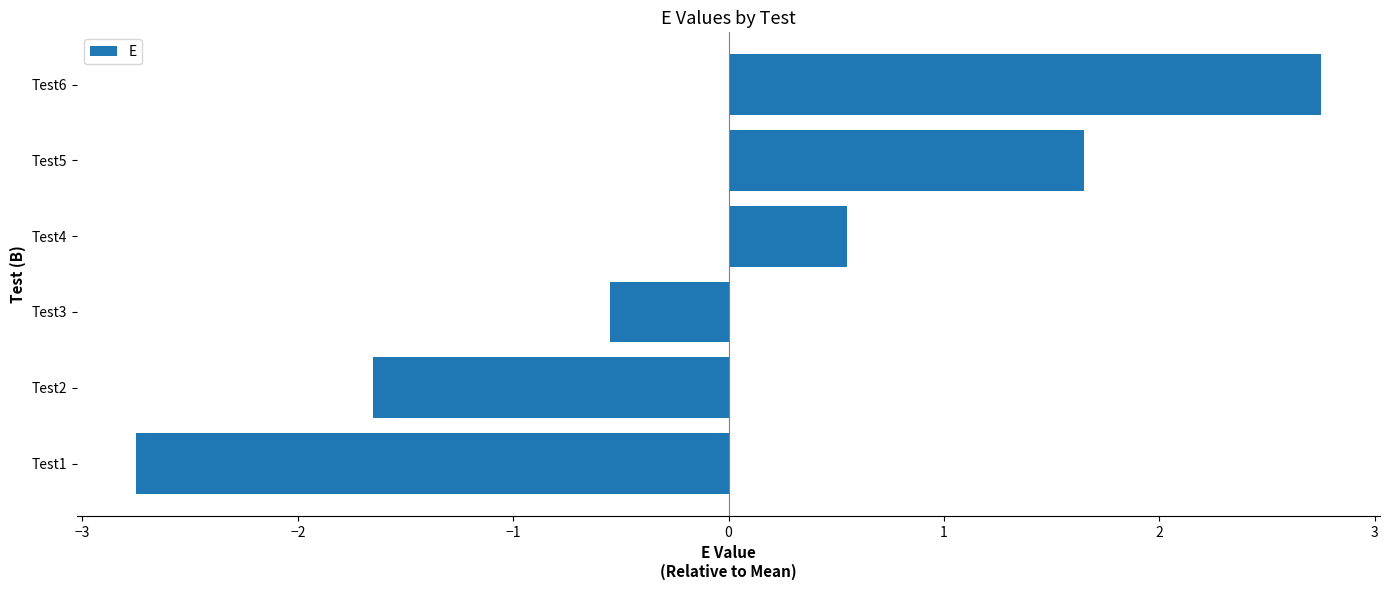

What is the maximum value shown in the chart?

2.8